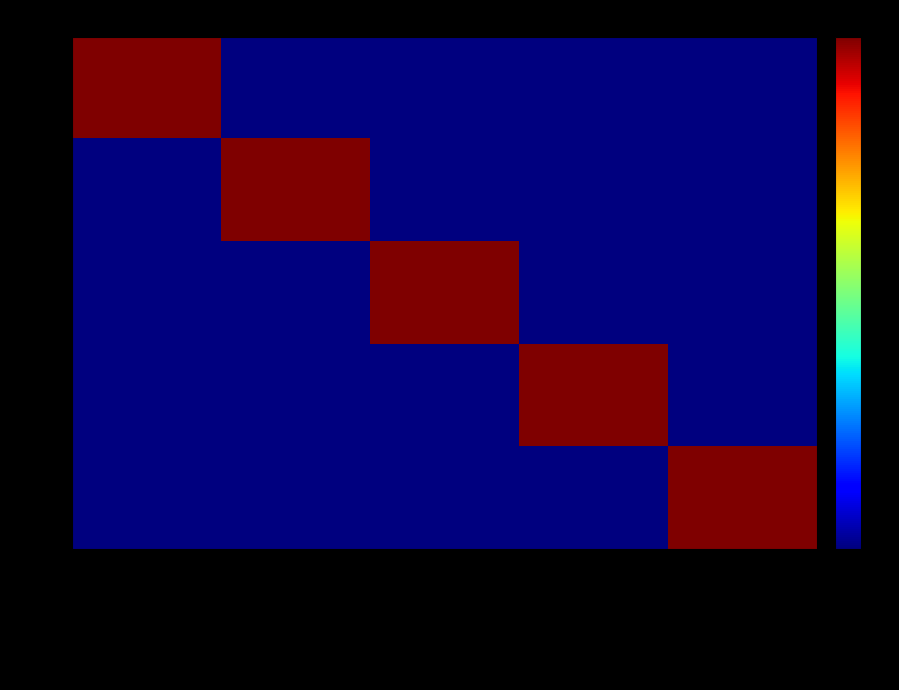

Reading right to left, transcribe all the data shown in this chart.

CHP: Provisoire=0	Erreur=0	Ancienne autorisation fonctionnement EML=0	Définitive=0	Sortie du champ FINESS=1
DEF: Provisoire=0	Erreur=0	Ancienne autorisation fonctionnement EML=0	Définitive=1	Sortie du champ FINESS=0
EML: Provisoire=0	Erreur=0	Ancienne autorisation fonctionnement EML=1	Définitive=0	Sortie du champ FINESS=0
ERR: Provisoire=0	Erreur=1	Ancienne autorisation fonctionnement EML=0	Définitive=0	Sortie du champ FINESS=0
PRO: Provisoire=1	Erreur=0	Ancienne autorisation fonctionnement EML=0	Définitive=0	Sortie du champ FINESS=0